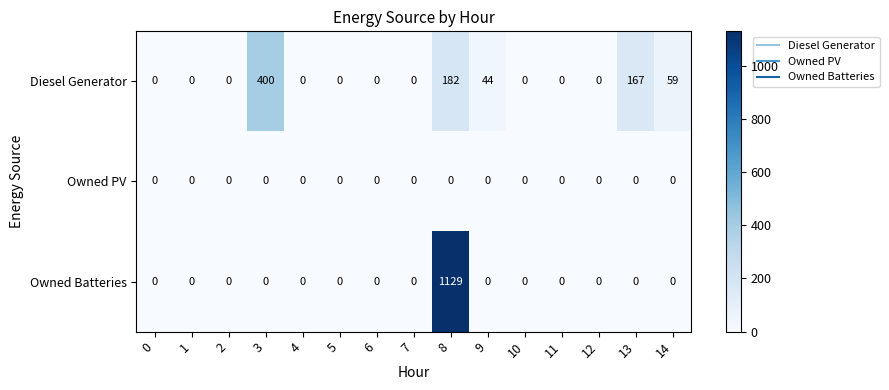

List the series in order of their overall mean, highest first.

Owned Batteries, Diesel Generator, Owned PV